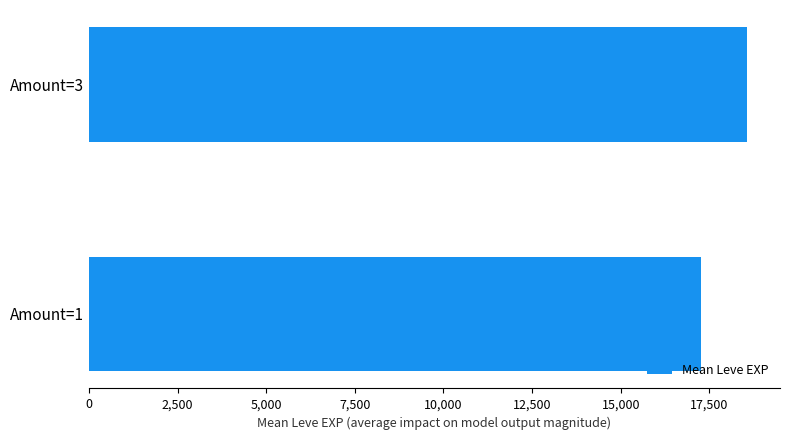

What is the greatest value displayed?

18560.9